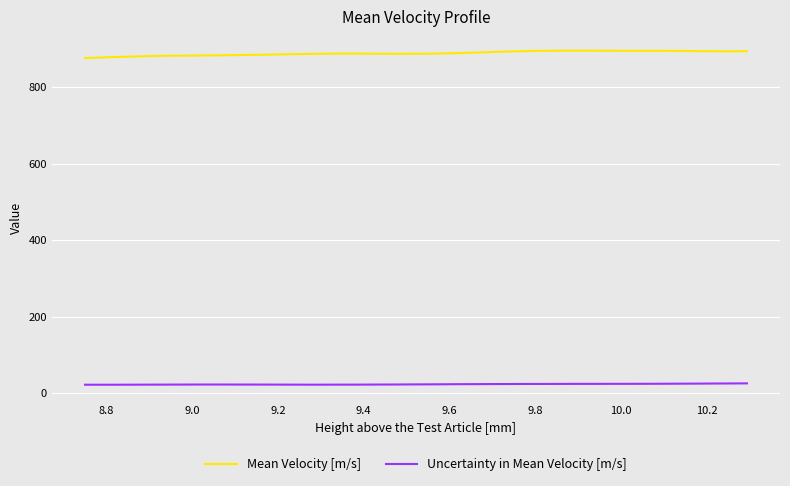

True or false: Uncertainty in Mean Velocity [m/s] and Mean Velocity [m/s] cross at least once.

False